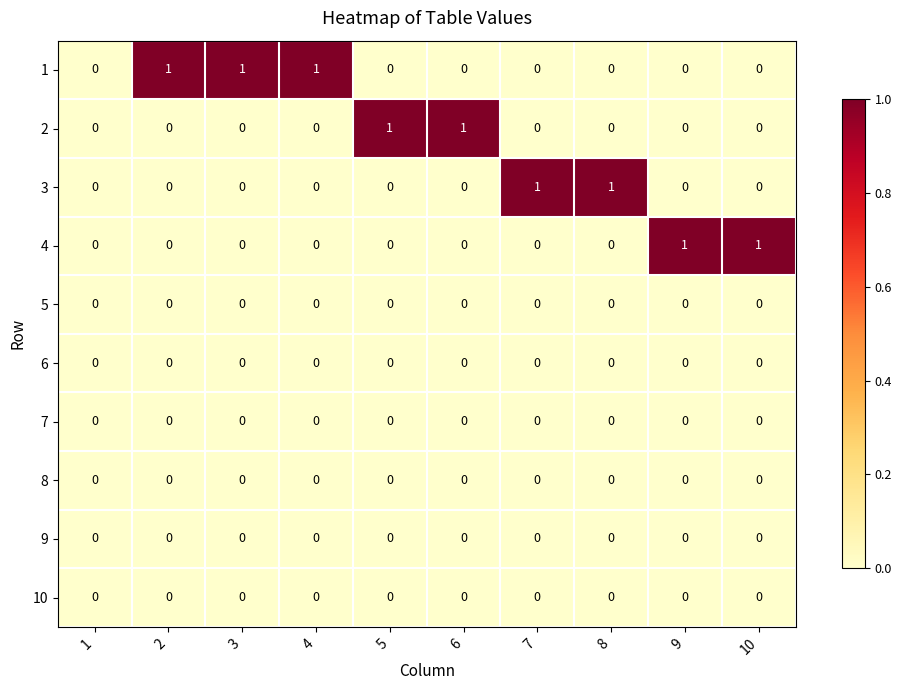

Is the value of 2 at 5 greater than the value of 10 at 6?

Yes